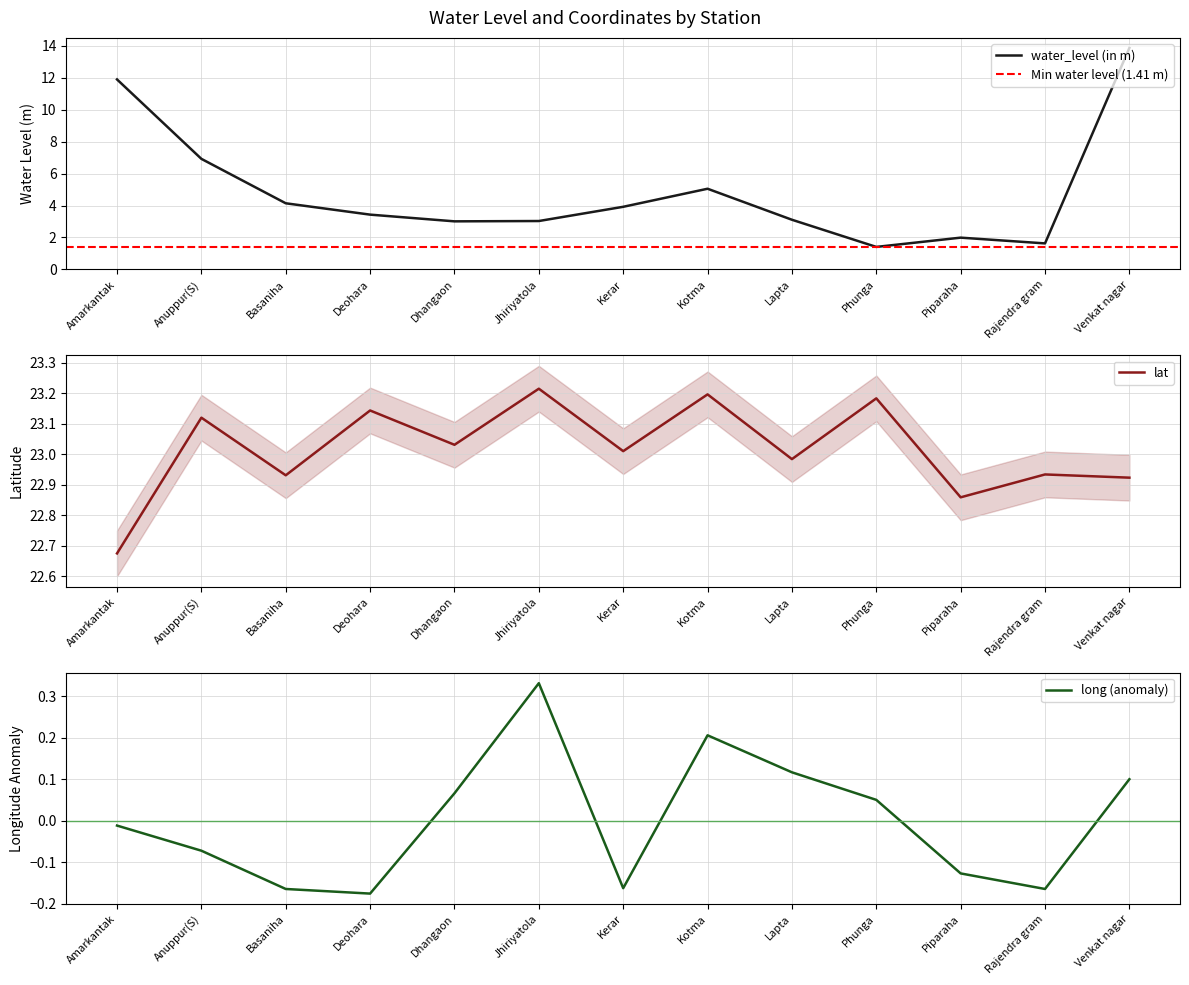

Reading left to right, transcribe all the data shown in this chart.

water_level (in m): 11.9	6.9	4.1	3.4	3.0	3.0	3.9	5.0	3.1	1.4	2.0	1.6	13.9
lat: 22.7	23.1	22.9	23.1	23.0	23.2	23.0	23.2	23.0	23.2	22.9	22.9	22.9
long: -0.0	-0.1	-0.2	-0.2	0.1	0.3	-0.2	0.2	0.1	0.1	-0.1	-0.2	0.1